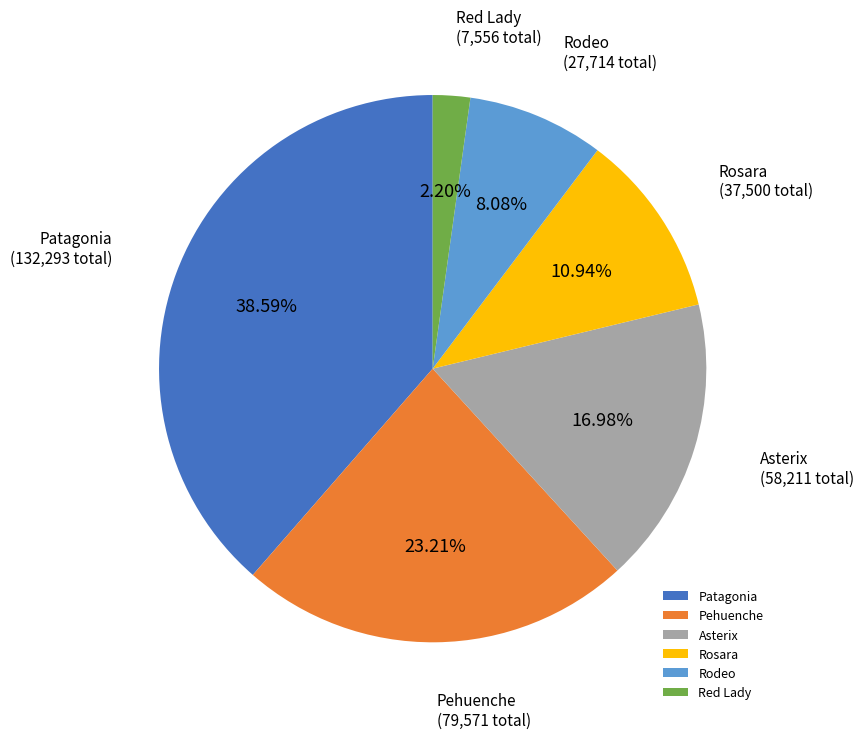

Is Patagonia the majority of the pie?

No